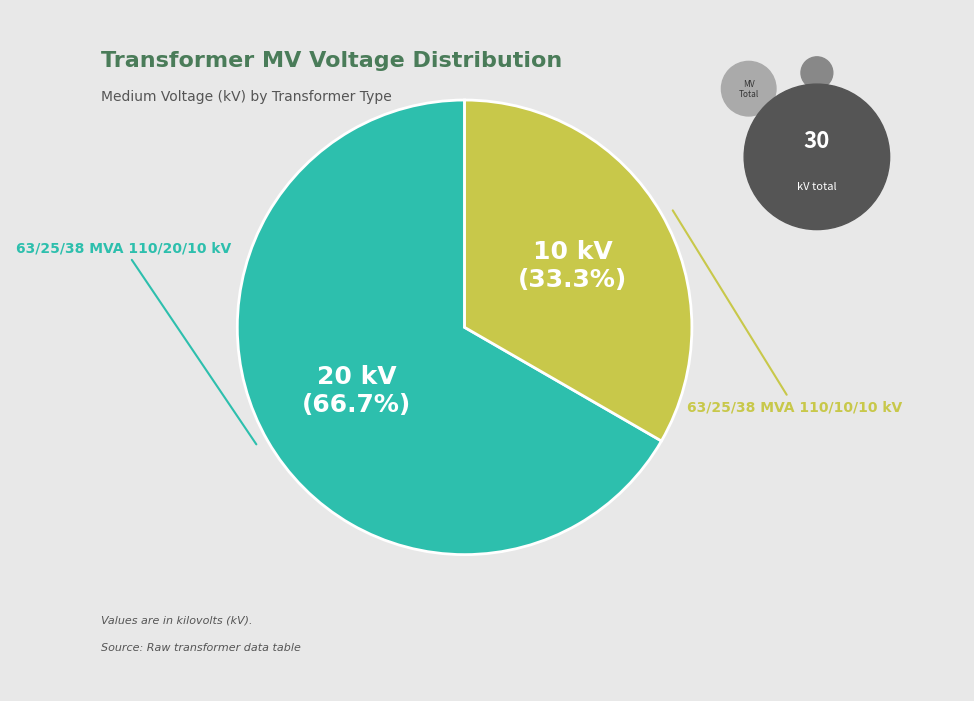

Is there a majority slice in this chart?

Yes